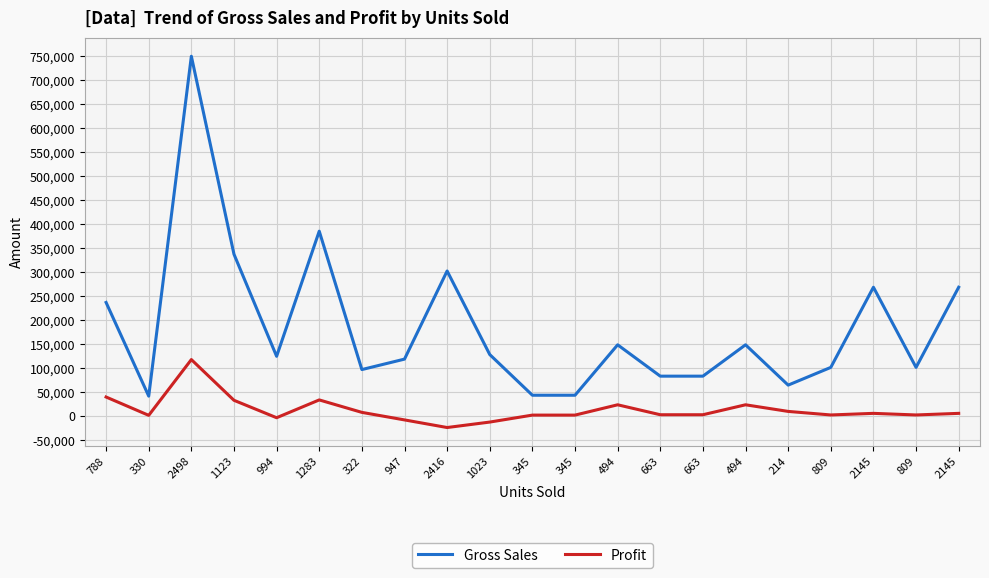

Reading left to right, transcribe all the data shown in this chart.

Gross Sales: 236400.0	41250.0	749400.0	336900.0	124250.0	384900.0	96600.0	118375.0	302000.0	127875.0	43125.0	43125.0	148200.0	82875.0	82875.0	148200.0	64200.0	101125.0	268125.0	101125.0	268125.0
Profit: 39400.0	1237.5	117406.0	32567.0	-3727.5	33358.0	7406.0	-8286.2	-24160.0	-12787.5	1725.0	1725.0	23218.0	2486.2	2486.2	23218.0	9416.0	2022.5	5362.5	2022.5	5362.5